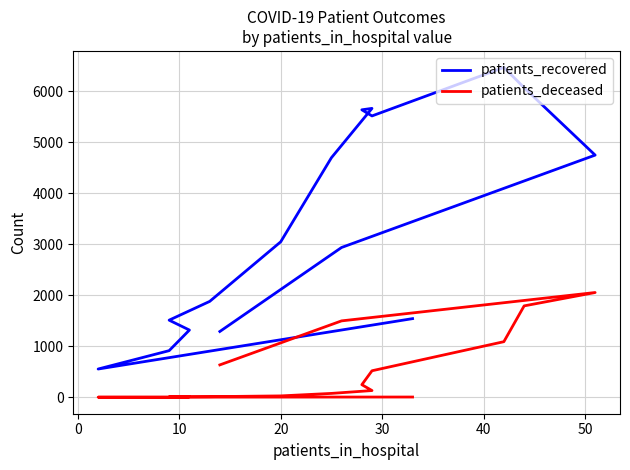

The value of patients_recovered at 20 is 685. True or false?

False